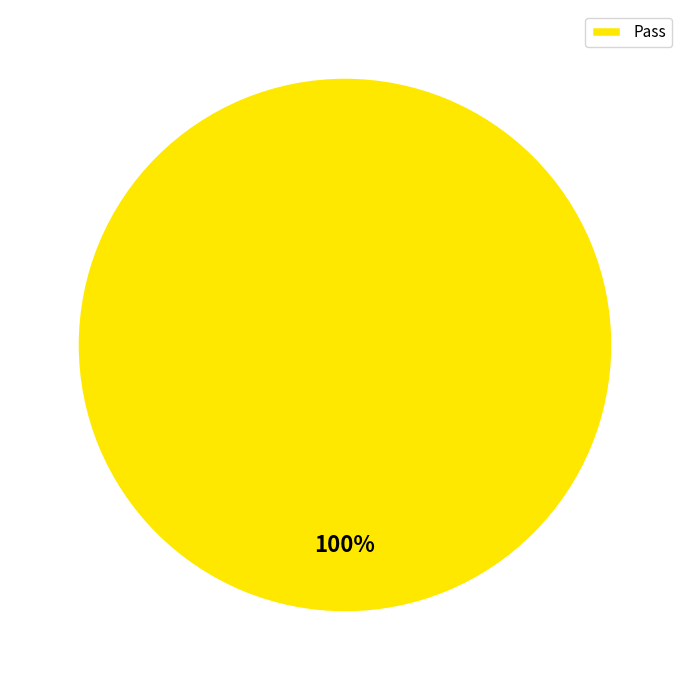

Is there a majority slice in this chart?

Yes